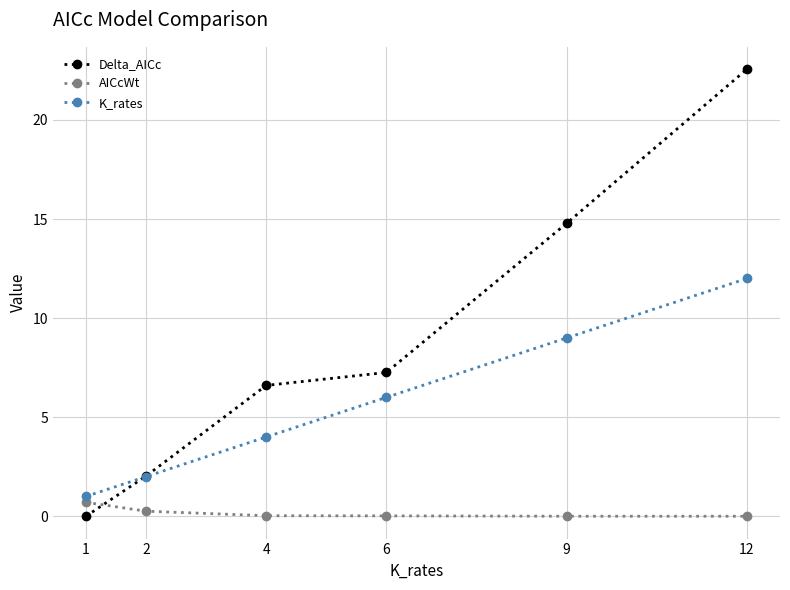

Is the value of K_rates at 9 greater than the value of Delta_AICc at 12?

No